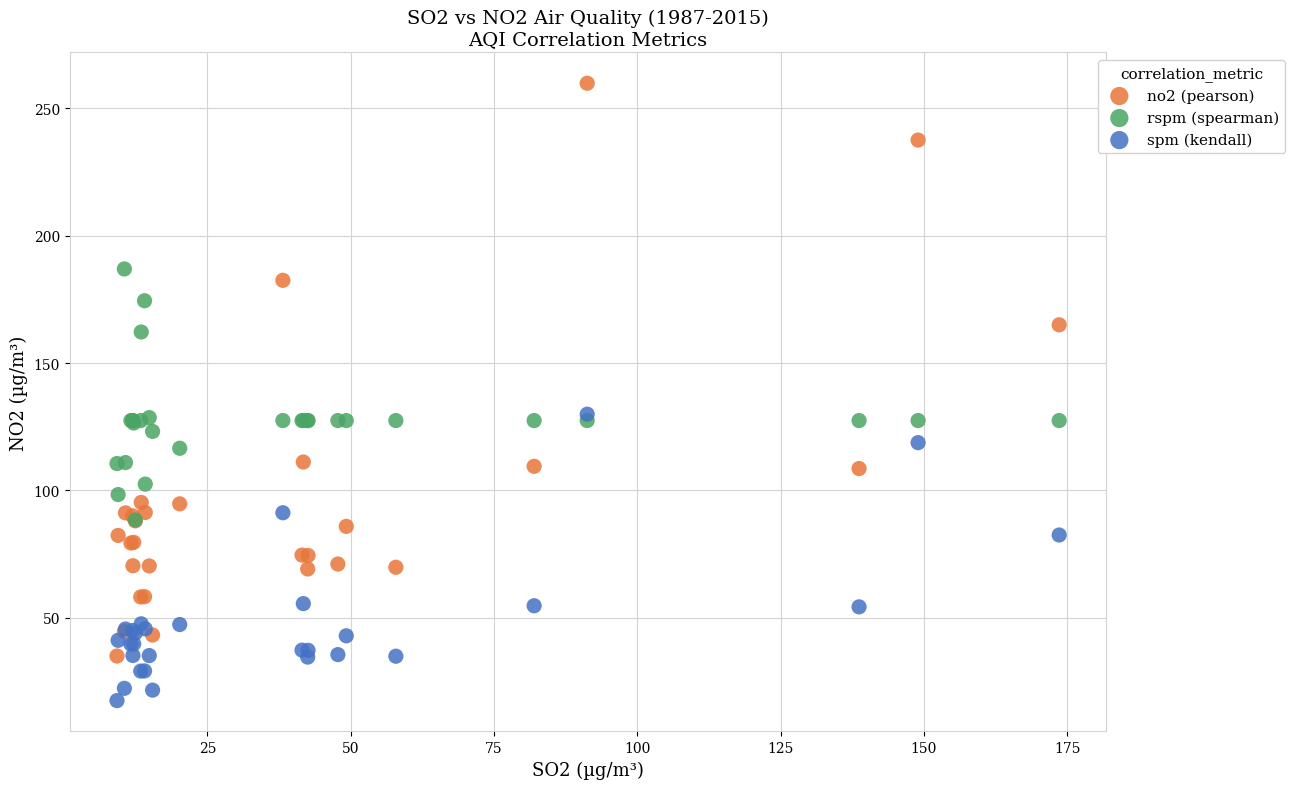

Which series reaches the maximum Y coordinate?

no2 (pearson)